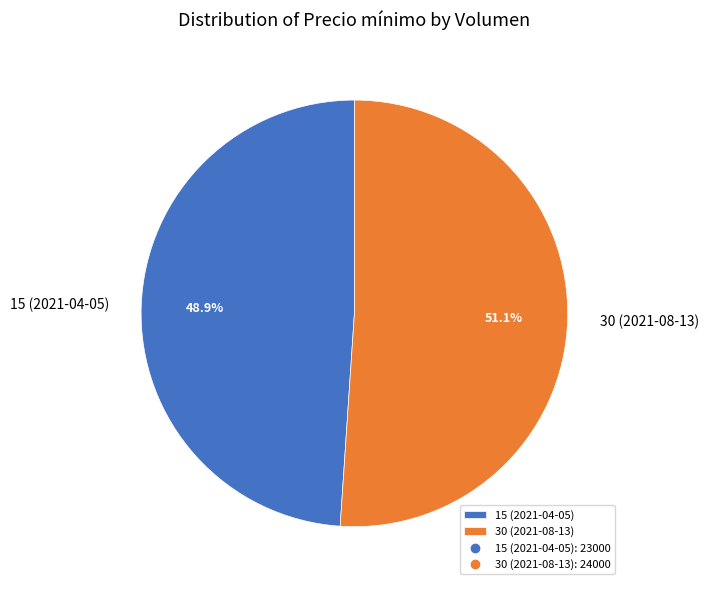

To the nearest percent, what percentage of the pie is 30 (2021-08-13)?

51%